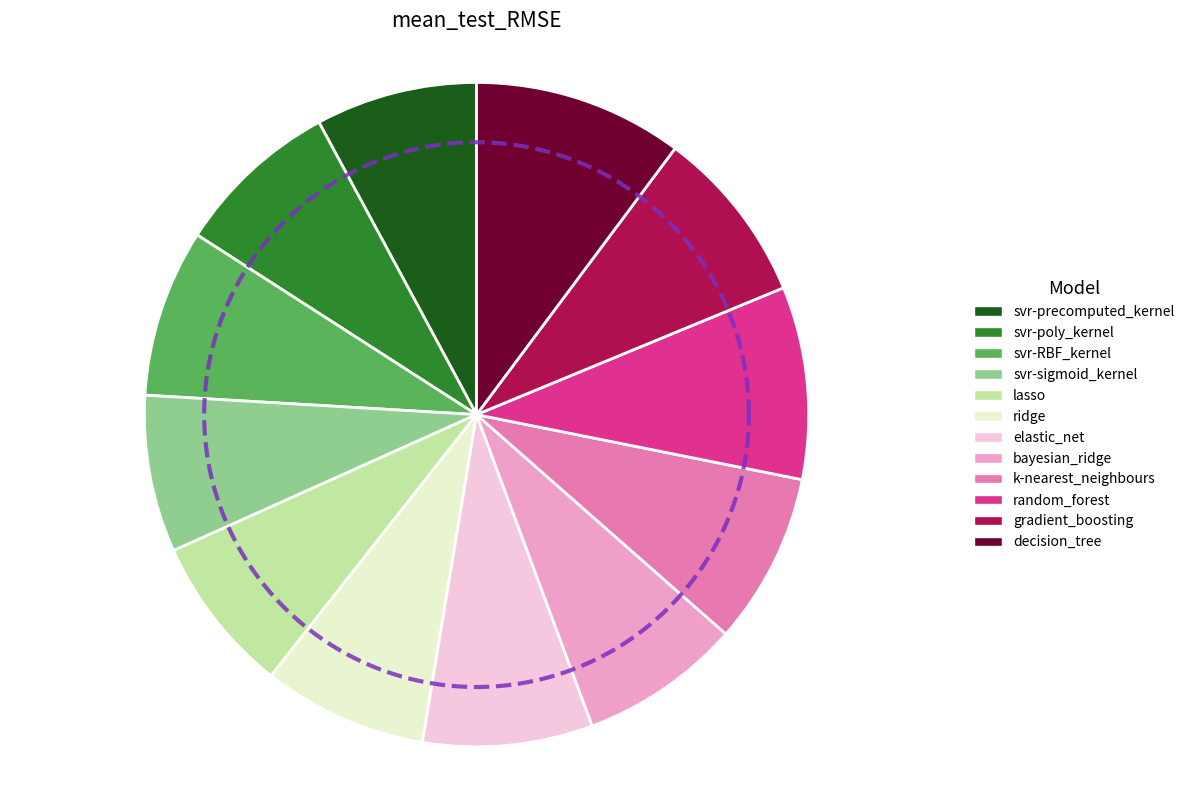

Approximately how many times larger is the value at decision_tree compared to ridge?

1.3